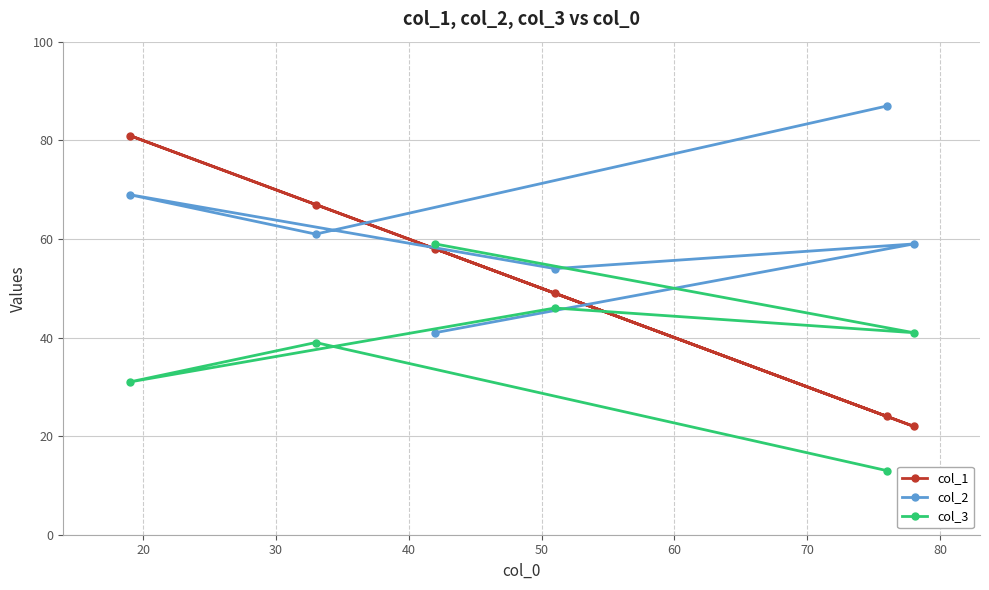

Rank the series by their maximum value, from lowest to highest.

col_3, col_1, col_2